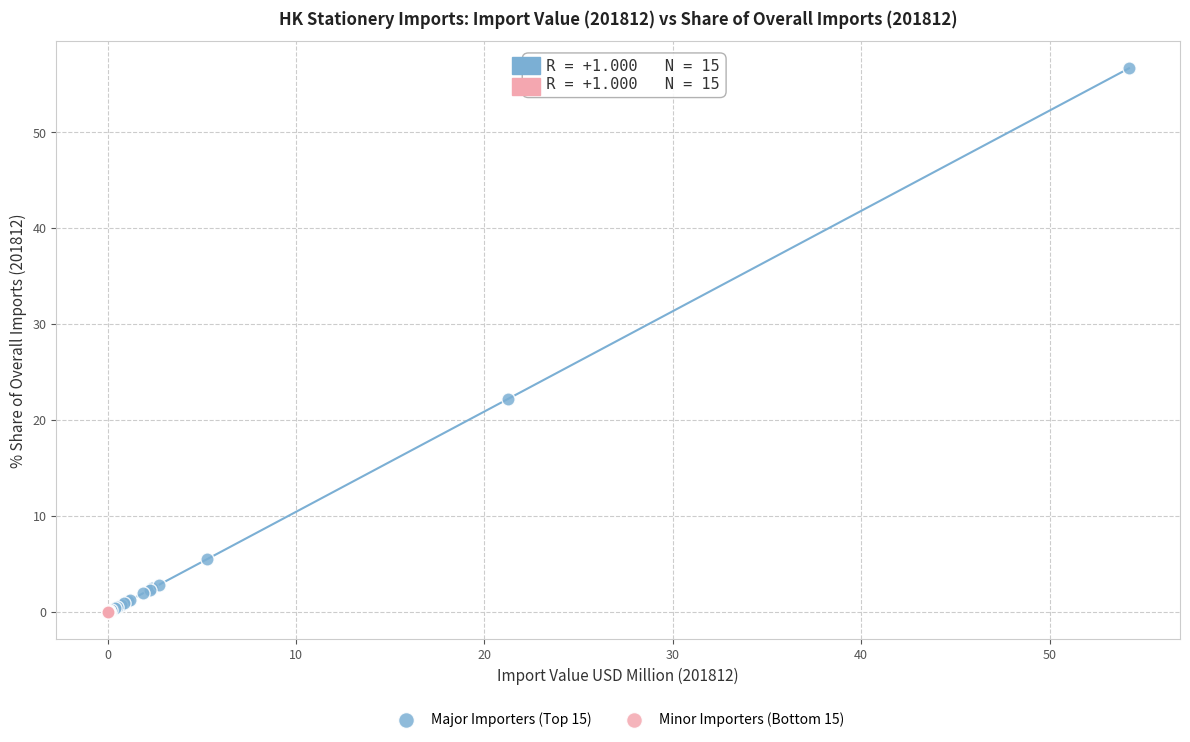

Which series has the widest spread of Y values?

Major Importers (Top 15)